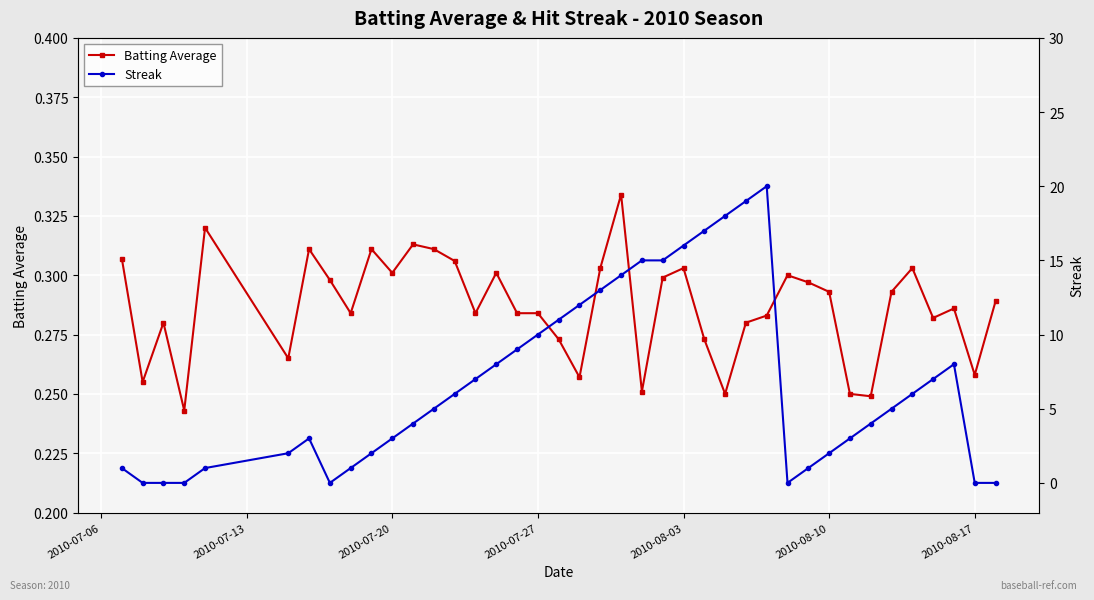

How many interior local peaks does the Batting Average series have?

11